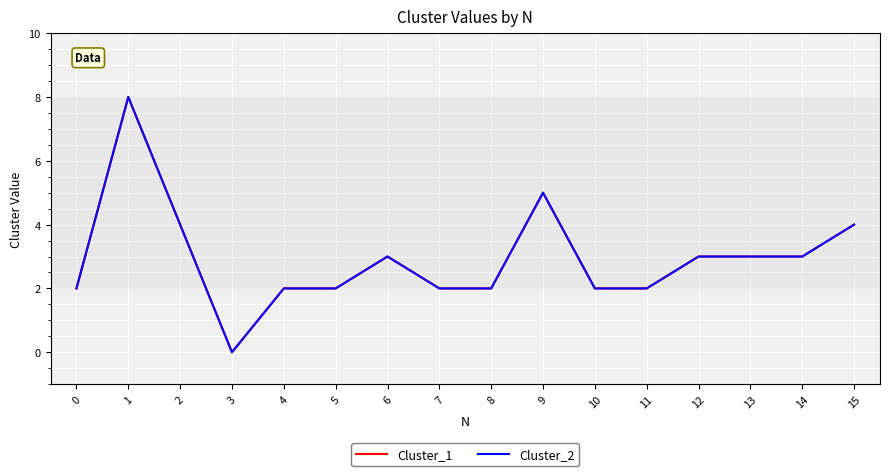

What is the value of the Cluster_1 point at the 1st from the left?

2